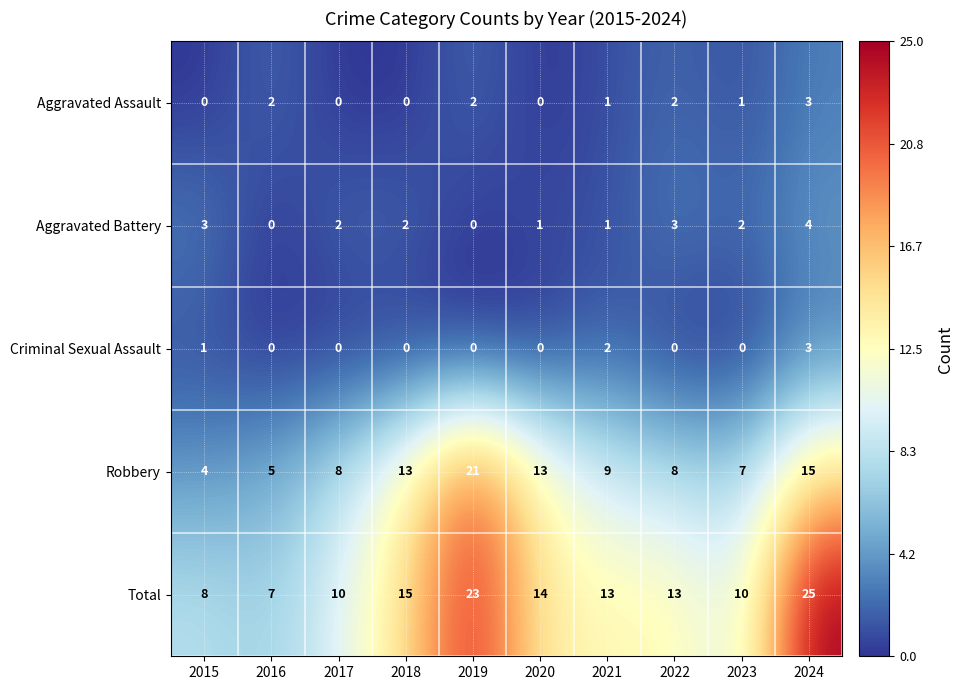

What is the difference between the maximum and minimum values in the Aggravated Battery series?

4